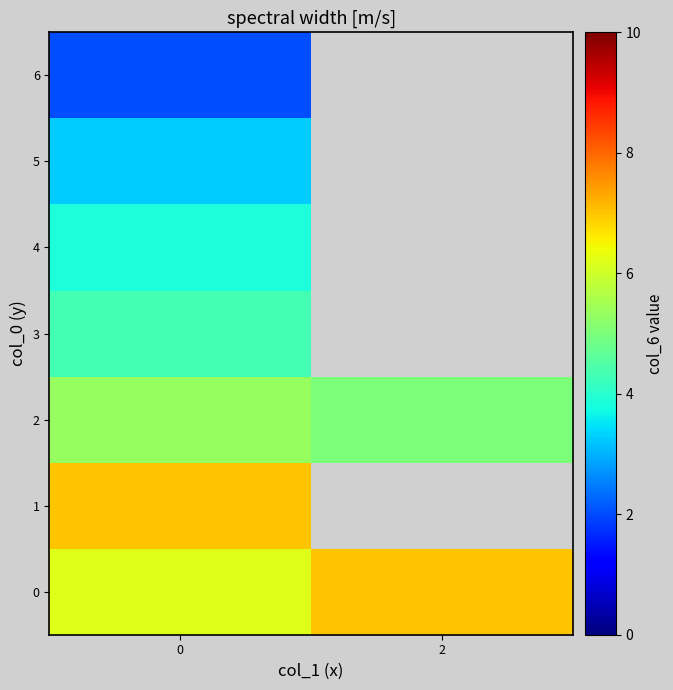

Which has a higher value, 2 or 0?

2